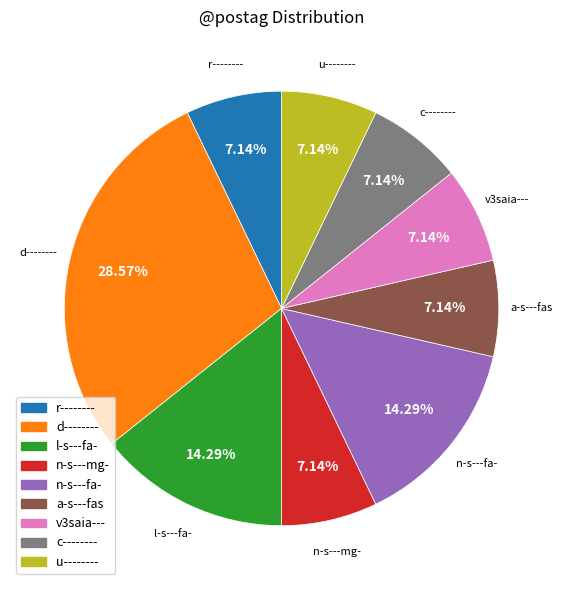

Is it true that r-------- is 7% of the pie?

True